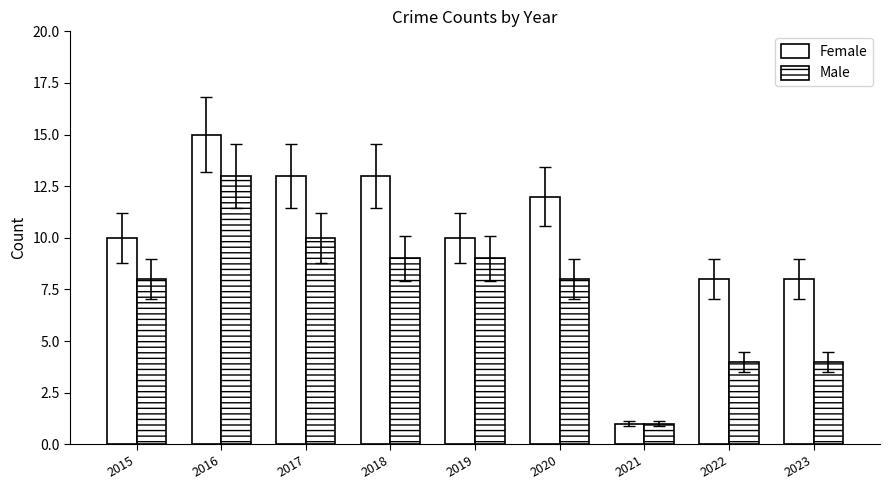

The Female series shows 1 at 2021. True or false?

True